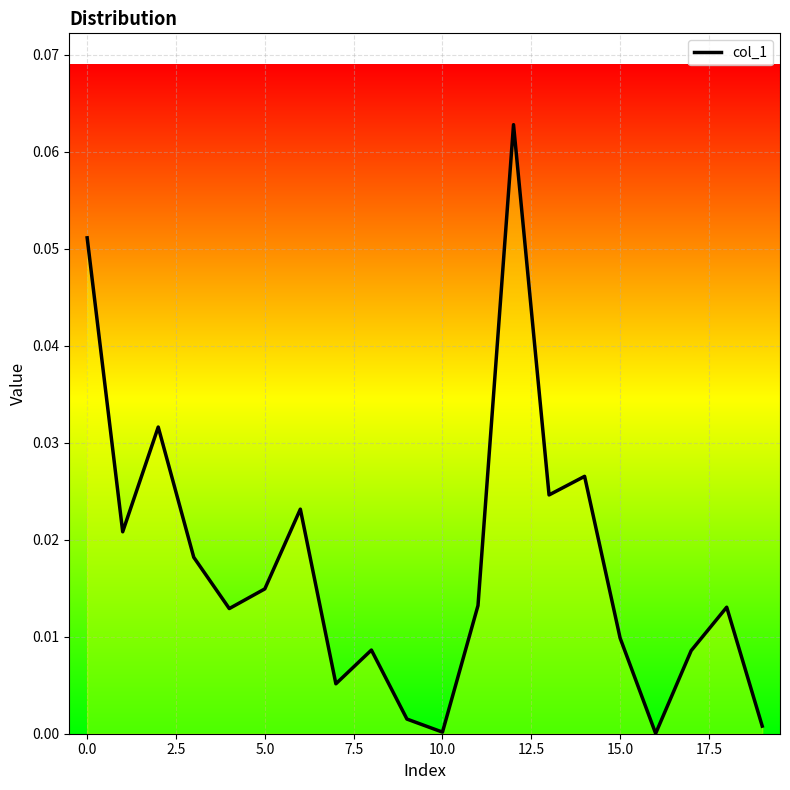

True or false: the data shows 0.0 at 15.

False